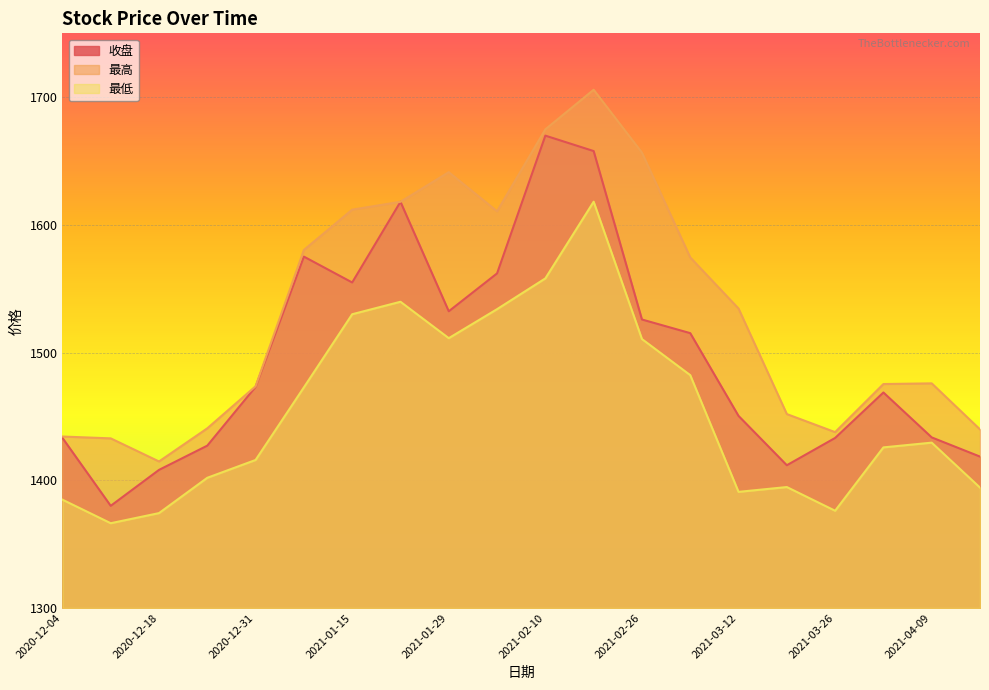

Rank the series by their maximum value, from lowest to highest.

最低, 收盘, 最高